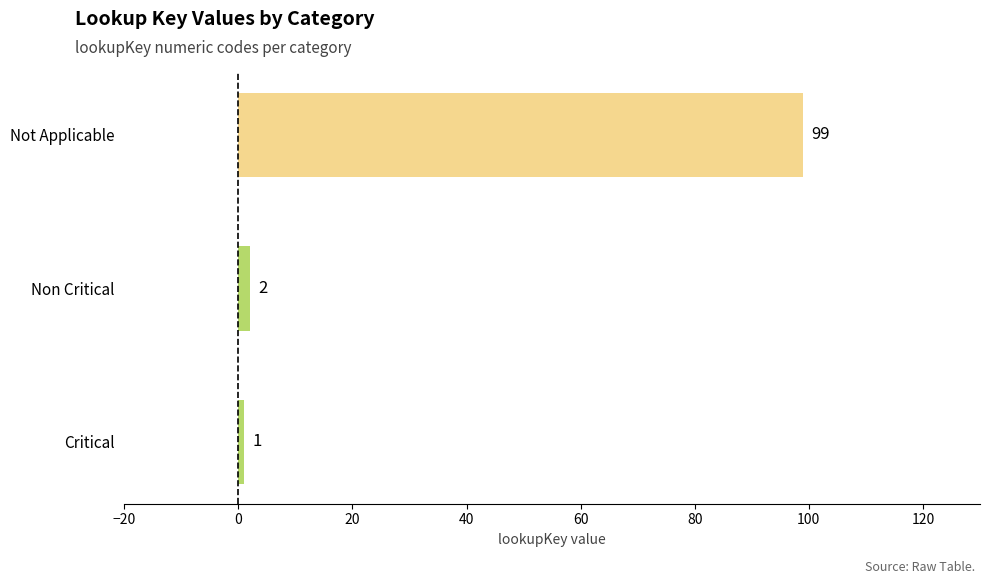

Are the bars horizontal?

Yes